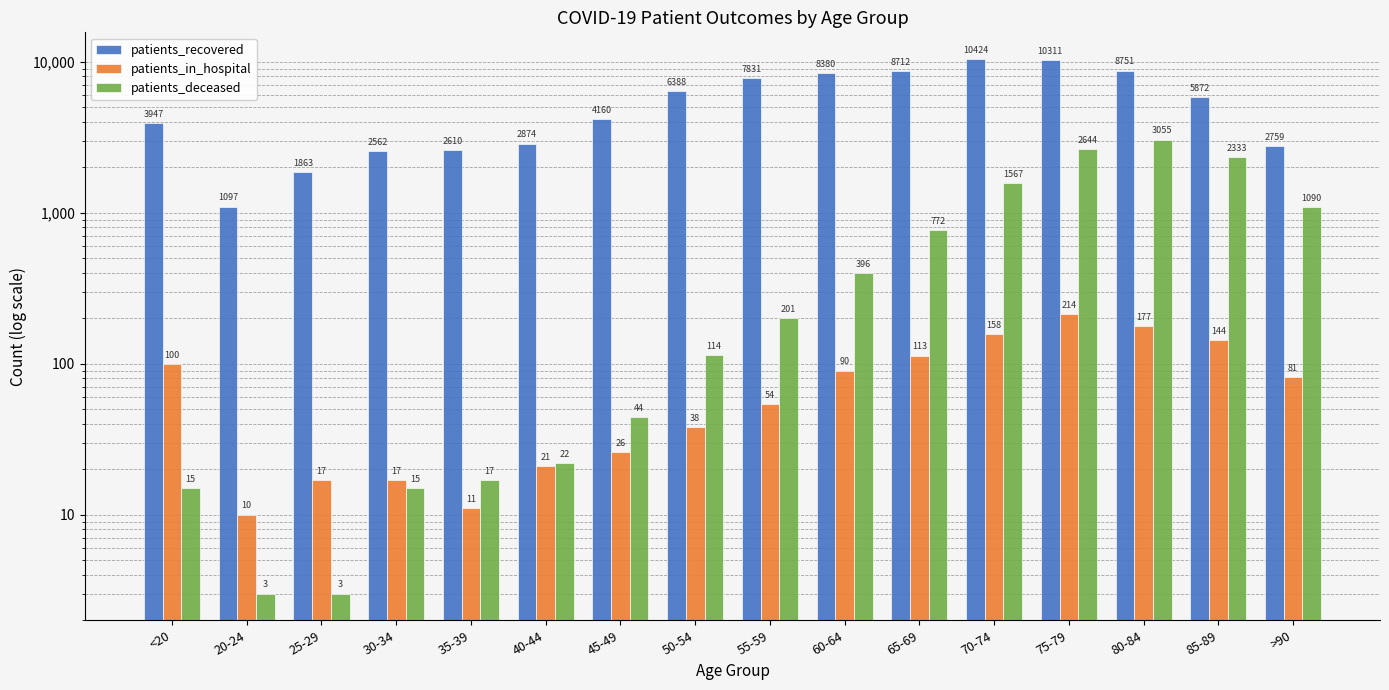

How many distinct data groups are displayed?

3